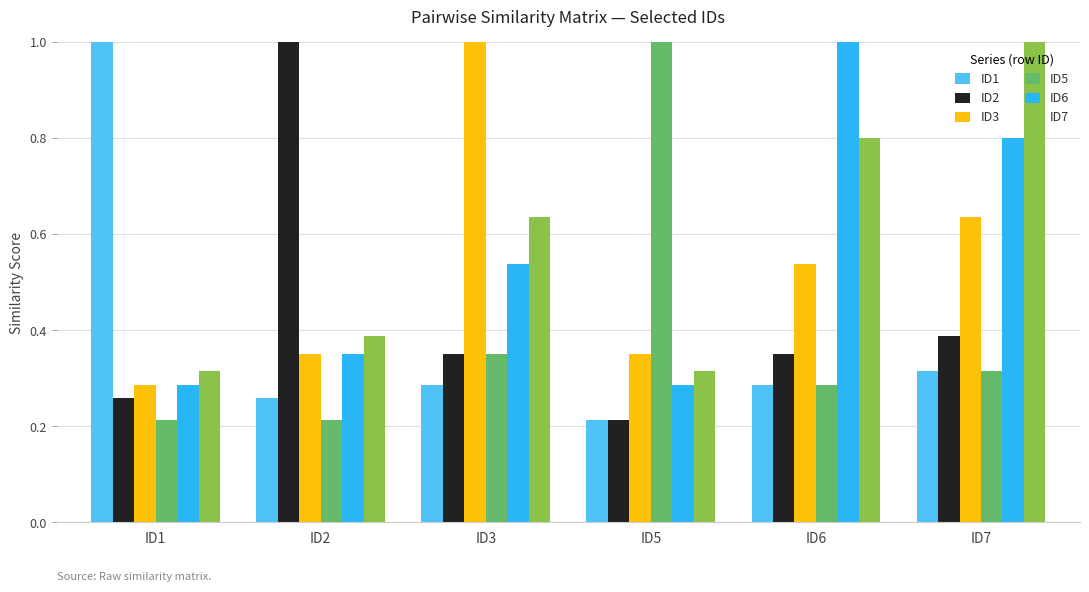

Is it true that ID3 equals 0.6 at ID2?

False